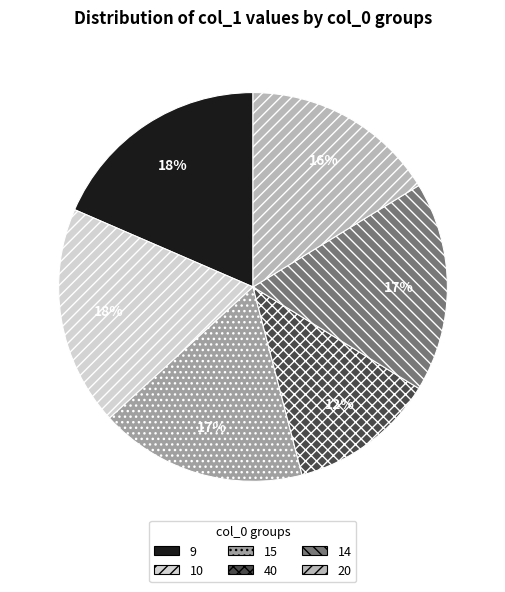

Combined, do 10 and 20 account for over 50%?

No